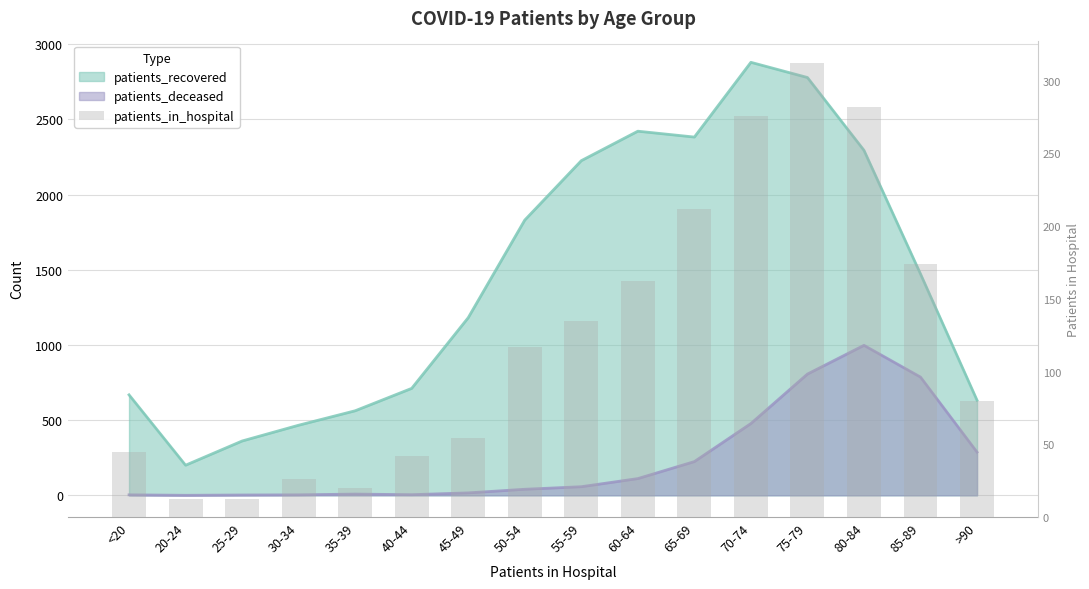

What is the difference between the maximum and minimum values?

300